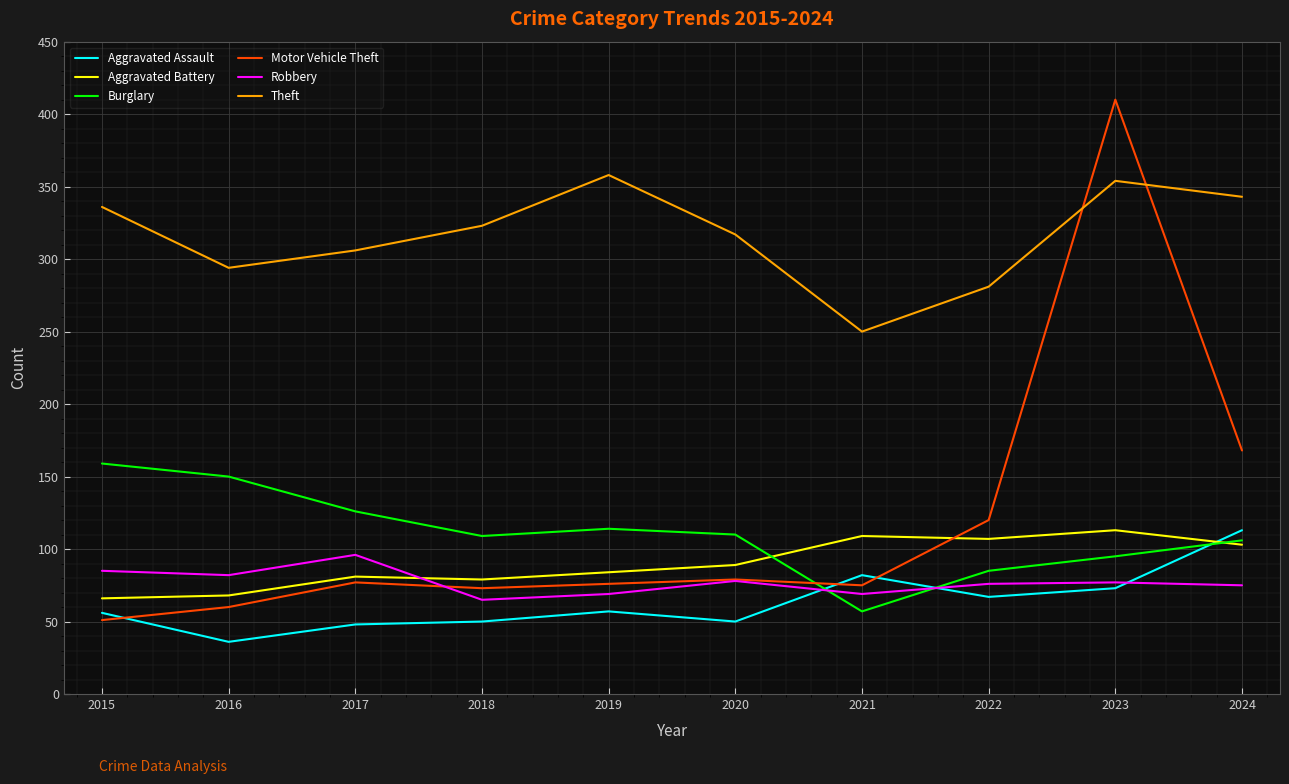

True or false: Motor Vehicle Theft has a value of 76 at 2019.

True